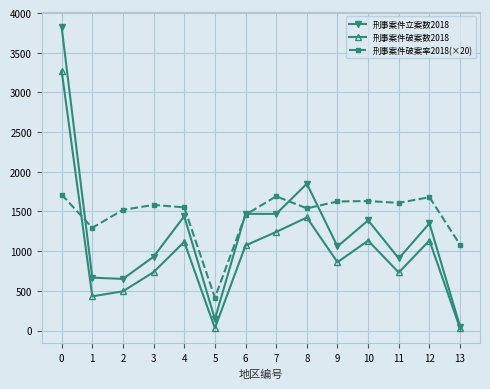

The 刑事案件破案数2018 series shows 1134.0 at 12. True or false?

True